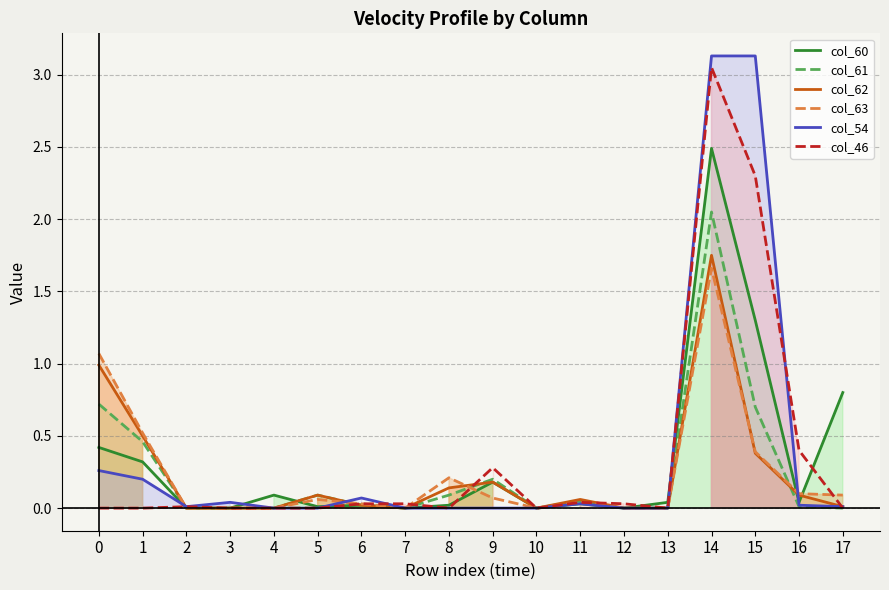

Which category has the lowest value in the col_63 series?

2